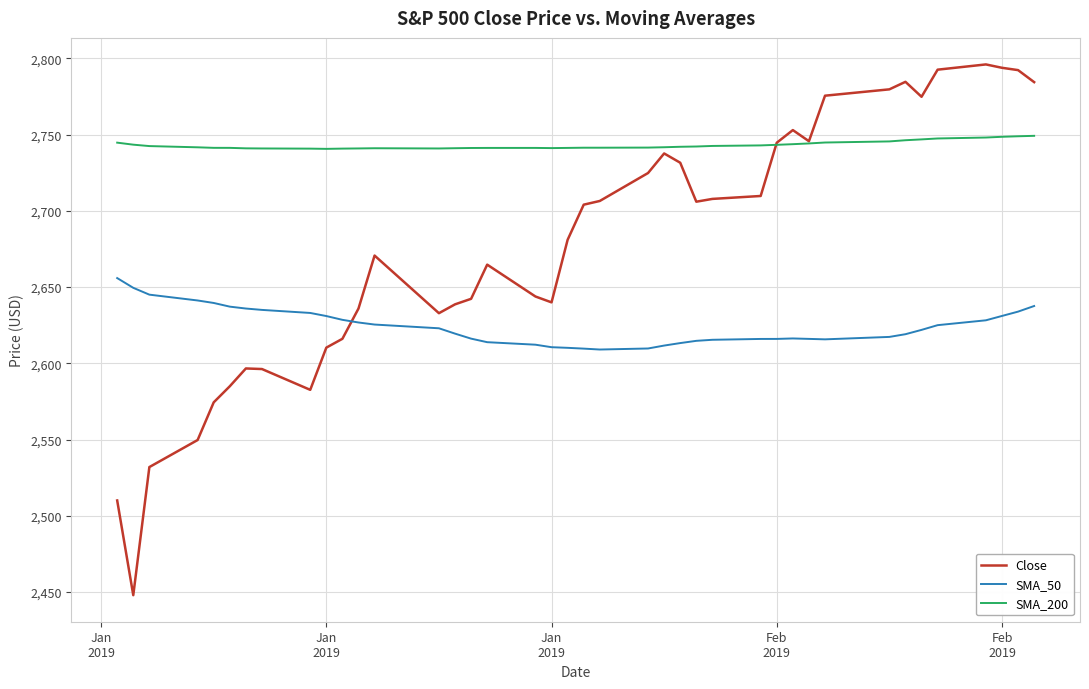

True or false: Close and SMA_50 intersect in this chart.

True